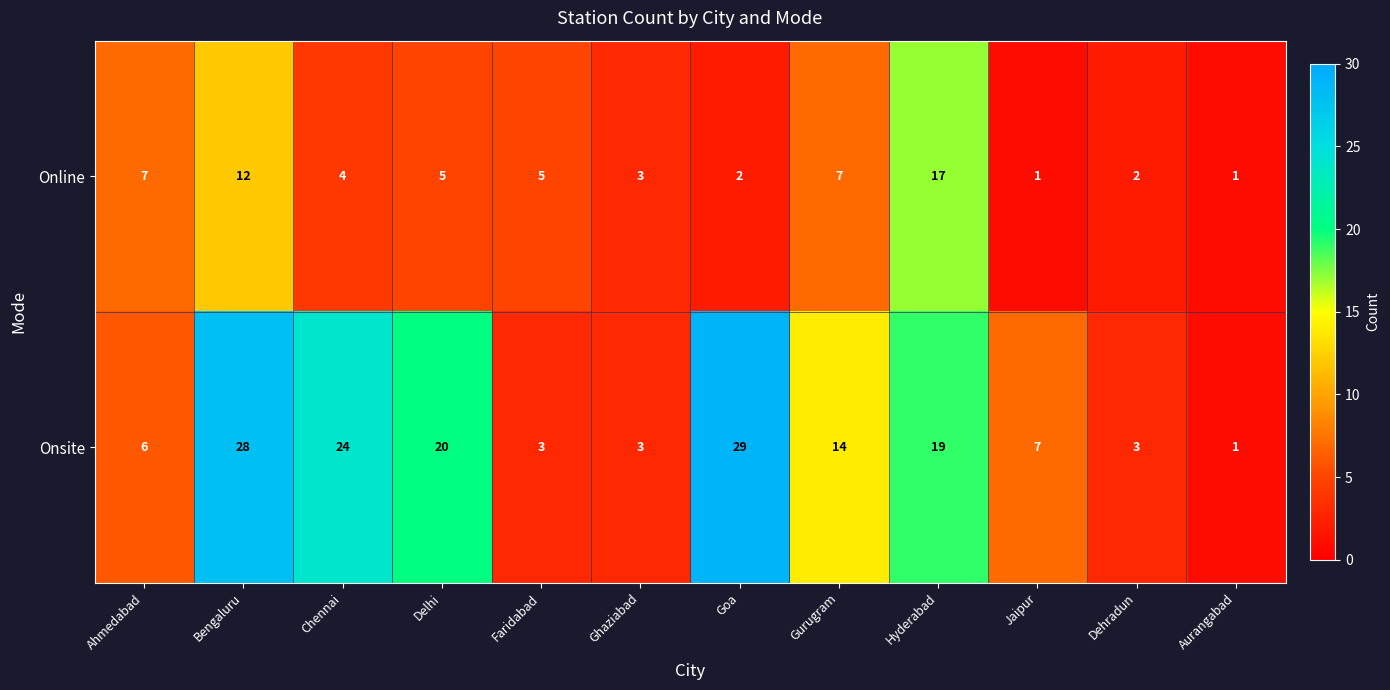

Is it true that Onsite equals 30 at Delhi?

False